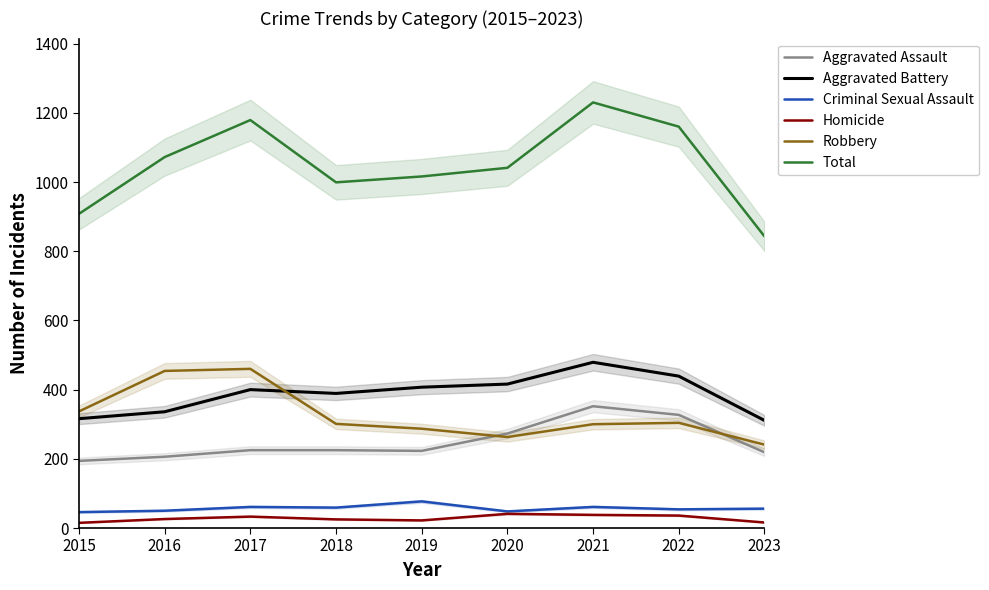

What is the smallest value displayed?

15